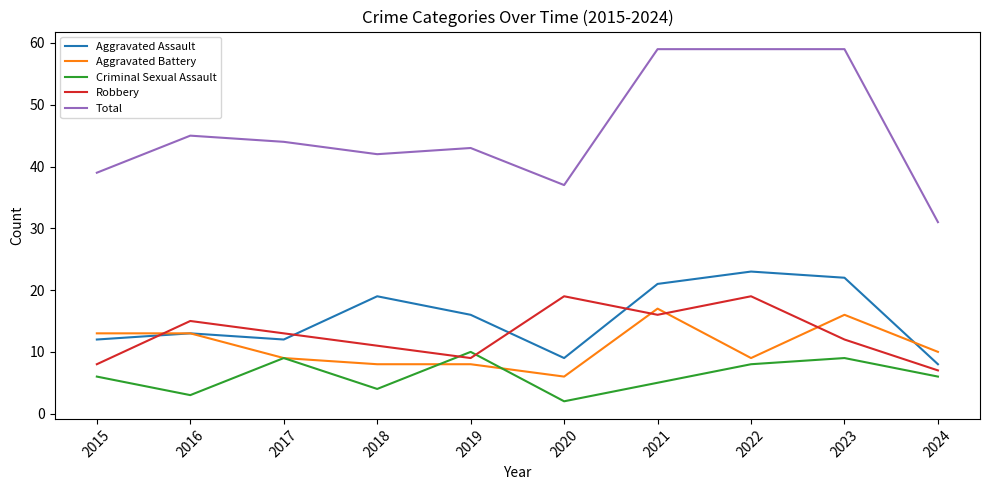

Reading left to right, what are all the values shown in this chart?

Aggravated Assault: 2015=12	2016=13	2017=12	2018=19	2019=16	2020=9	2021=21	2022=23	2023=22	2024=8
Aggravated Battery: 2015=13	2016=13	2017=9	2018=8	2019=8	2020=6	2021=17	2022=9	2023=16	2024=10
Criminal Sexual Assault: 2015=6	2016=3	2017=9	2018=4	2019=10	2020=2	2021=5	2022=8	2023=9	2024=6
Robbery: 2015=8	2016=15	2017=13	2018=11	2019=9	2020=19	2021=16	2022=19	2023=12	2024=7
Total: 2015=39	2016=45	2017=44	2018=42	2019=43	2020=37	2021=59	2022=59	2023=59	2024=31